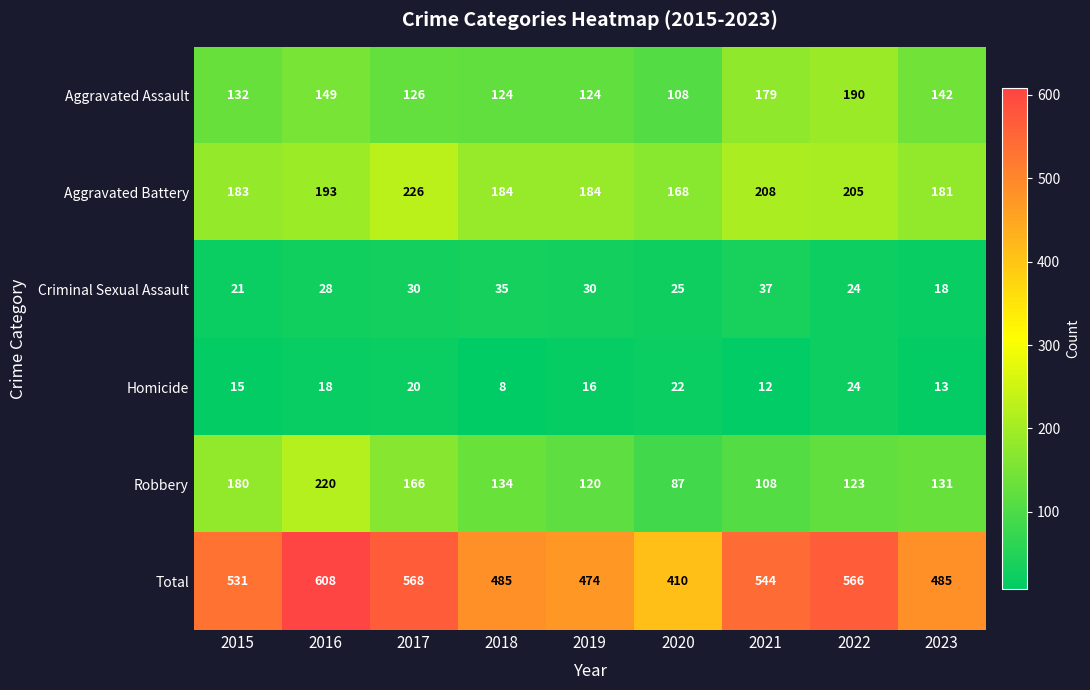

What is the sum of the Robbery values at 2020 and 2021?

195